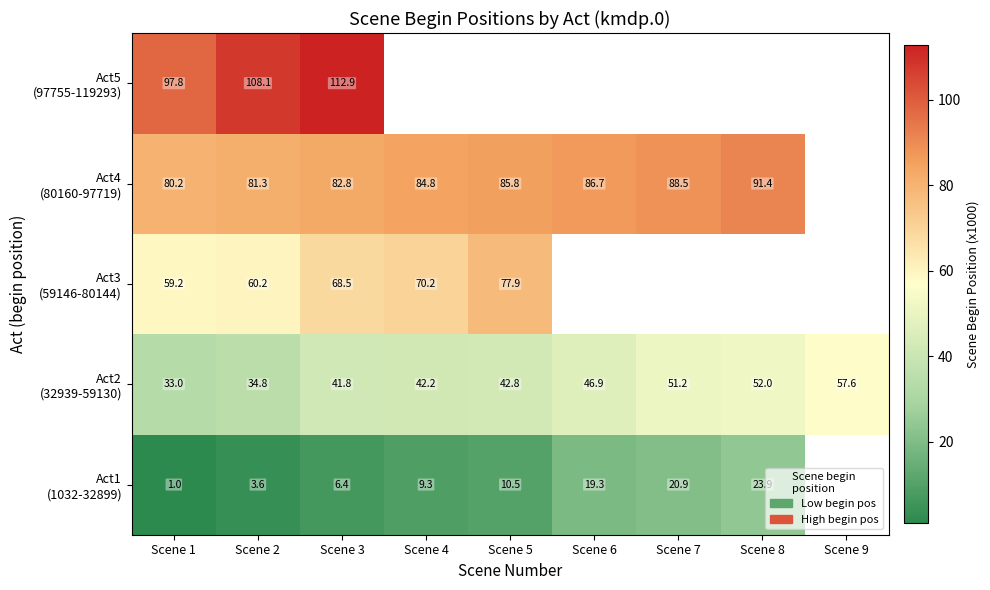

How many values in Act3 (59146-80144) are above zero?

5